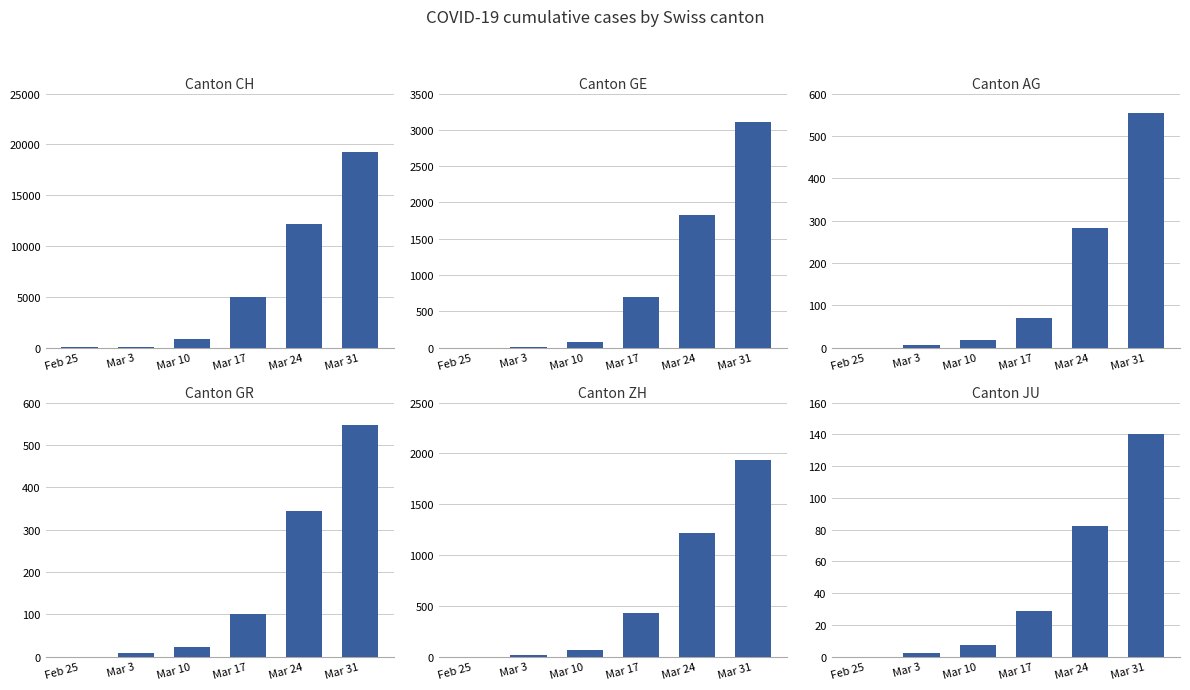

Between Mar 17 and Mar 24, which series saw the biggest shift?

CH